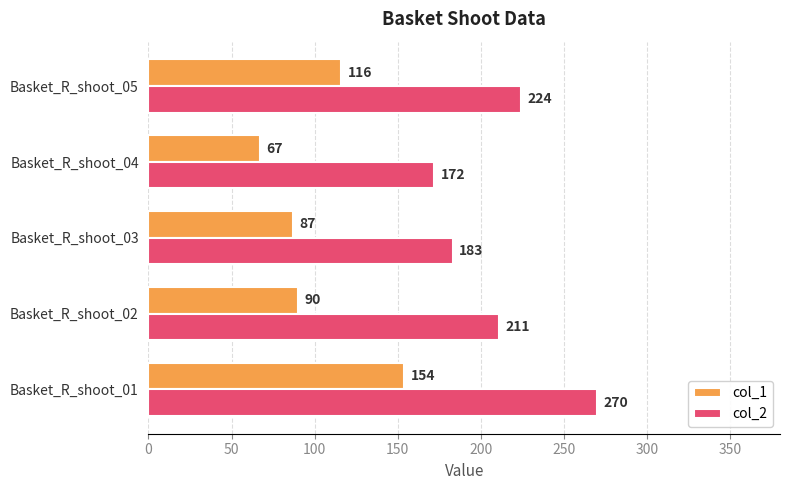

Which series has the largest range (max minus min)?

col_2